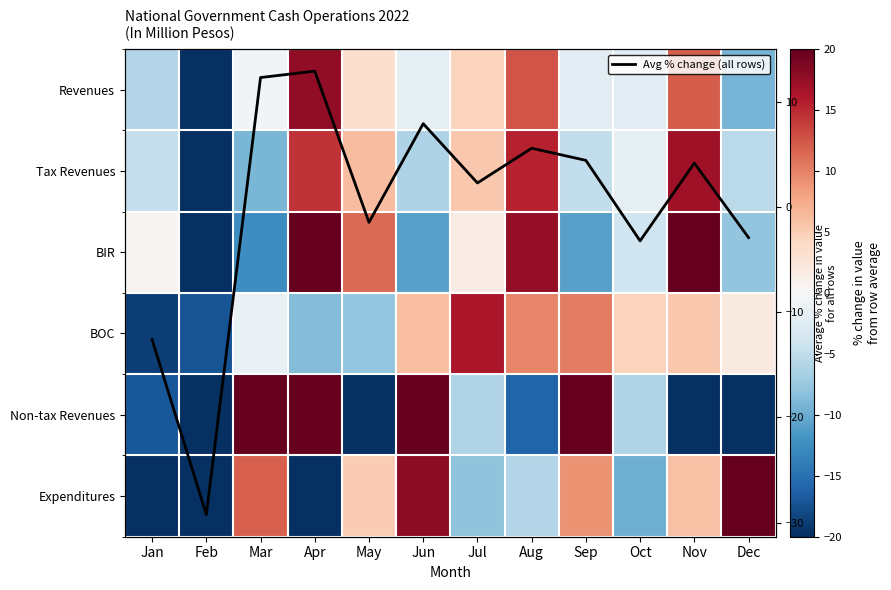

What value does the Average % change series have at Apr?

12.9